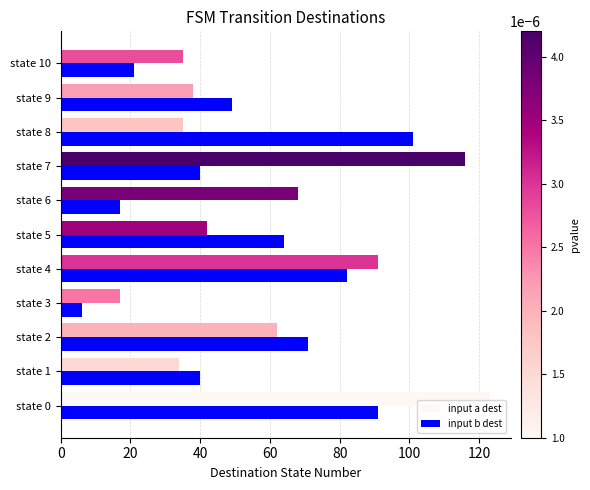

List the series in order of their peak value, lowest first.

input b dest, input a dest